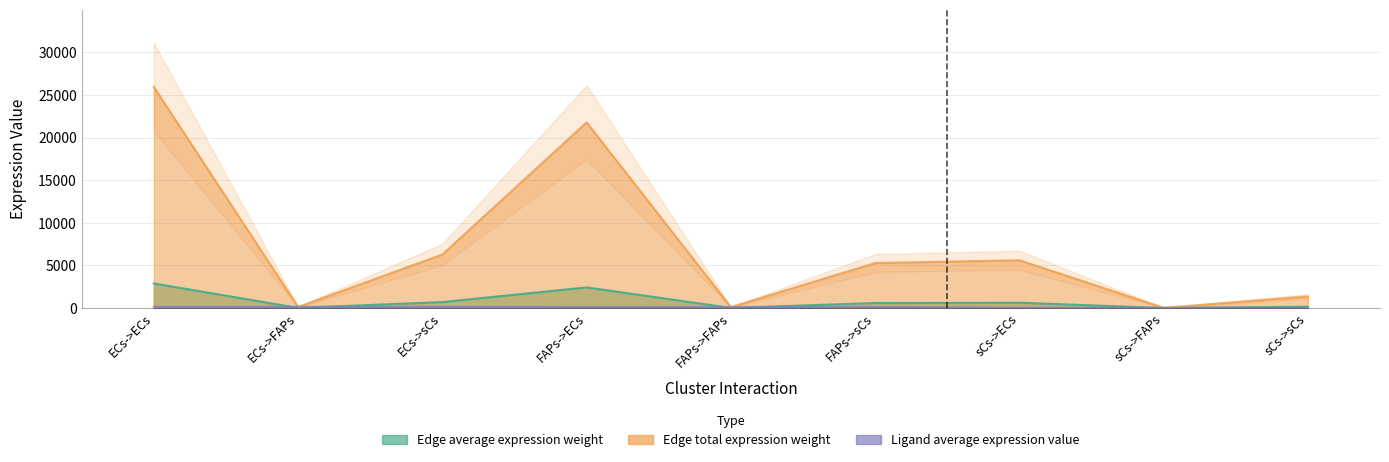

Reading right to left, what are all the values shown in this chart?

Edge average expression weight: 151.0	3.1	622.8	586.8	12.2	2420.2	698.3	14.5	2880.1
Edge total expression weight: 1359.0	28.2	5605.4	5280.9	109.5	21781.8	6284.5	130.3	25921.3
Ligand average expression value: 31.6	31.6	31.6	122.7	122.7	122.7	146.0	146.0	146.0